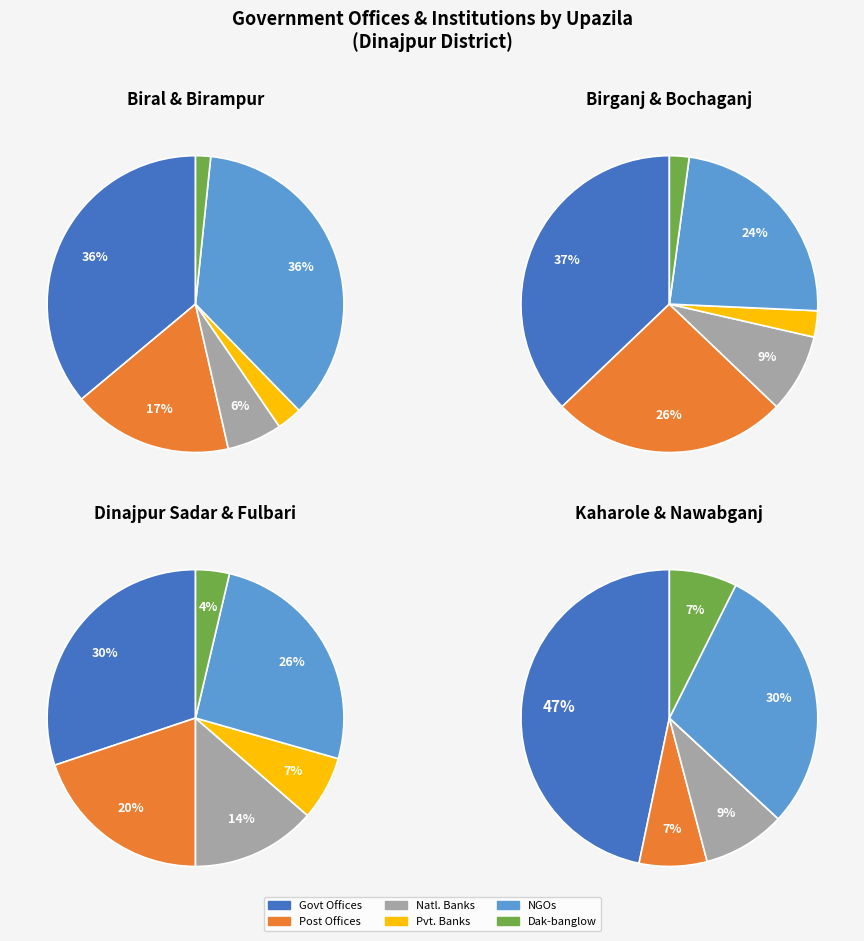

The Birganj slice represents 16% of the pie. True or false?

False